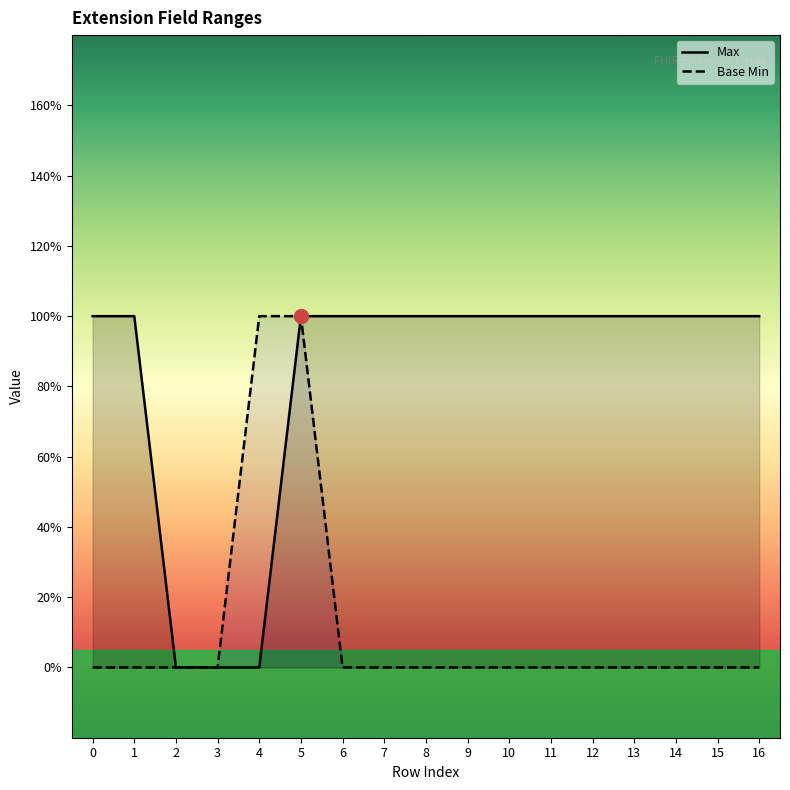

What are all the series names shown in the legend?

Max, Base Min